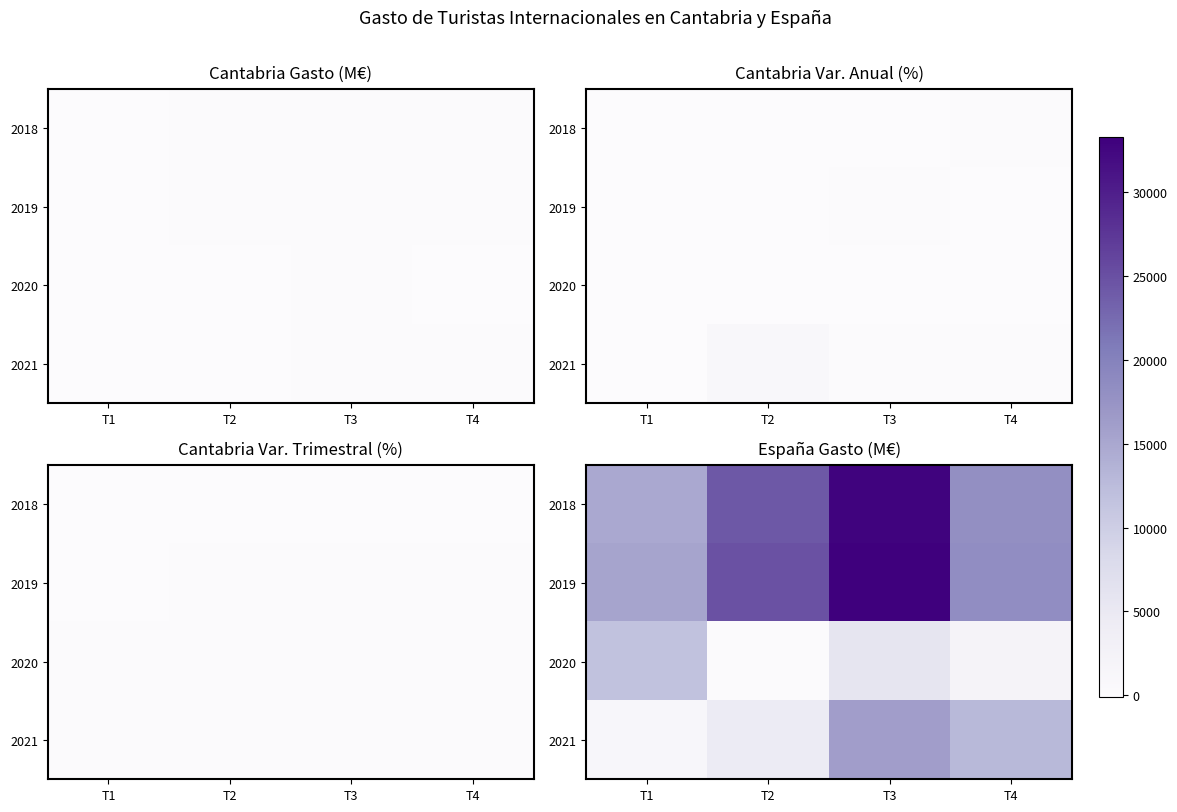

Rank the categories by 2018 value from lowest to highest.

T1, T4, T2, T3